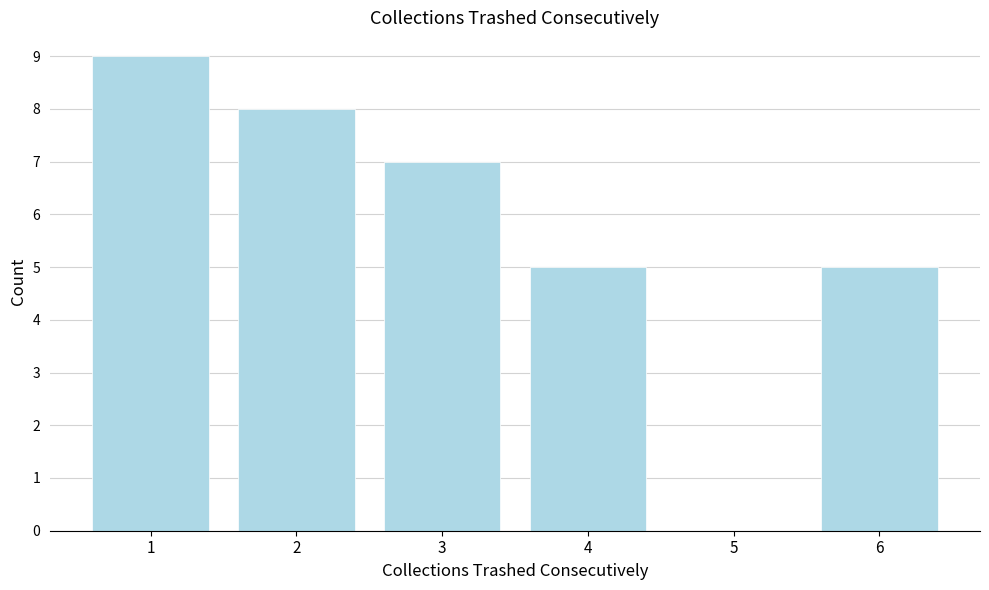

Reading right to left, list all the values displayed in this chart.

6=5	5=0	4=5	3=7	2=8	1=9